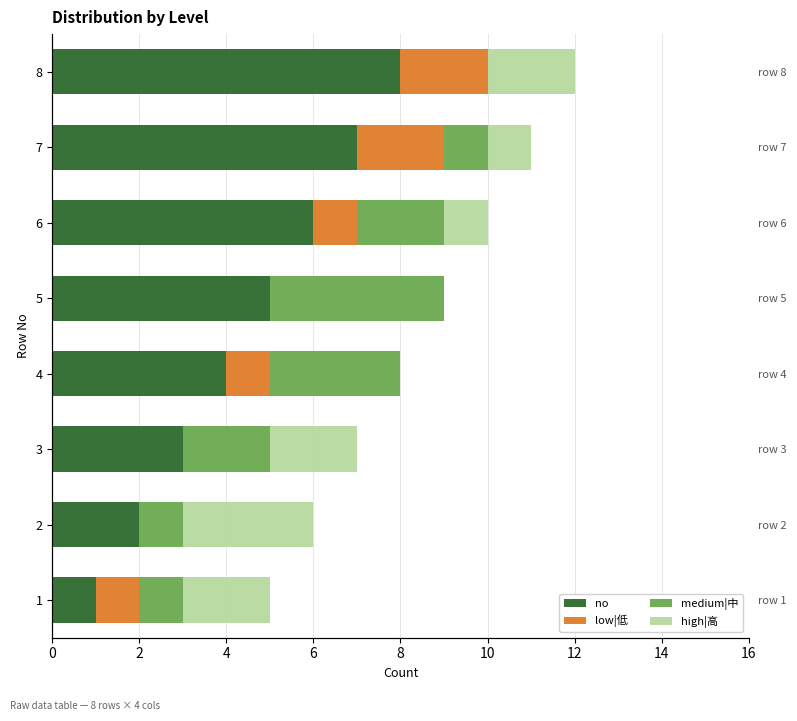

What is the sum of all high|高 values?

11